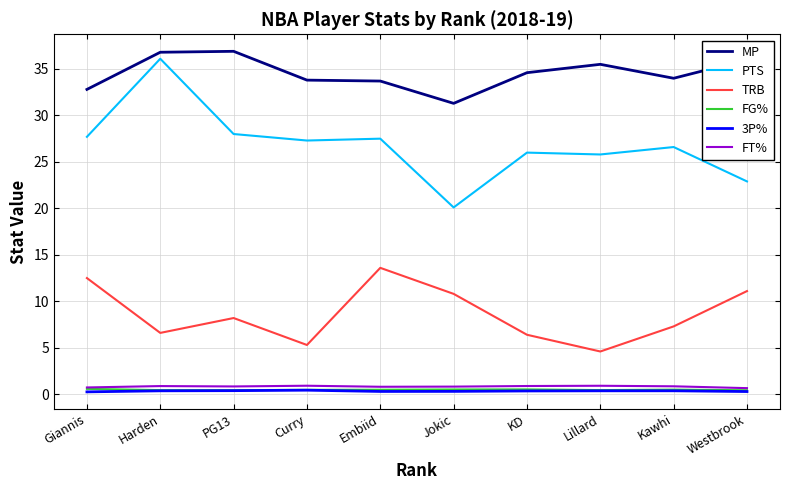

What position from the right is Jokic?

5